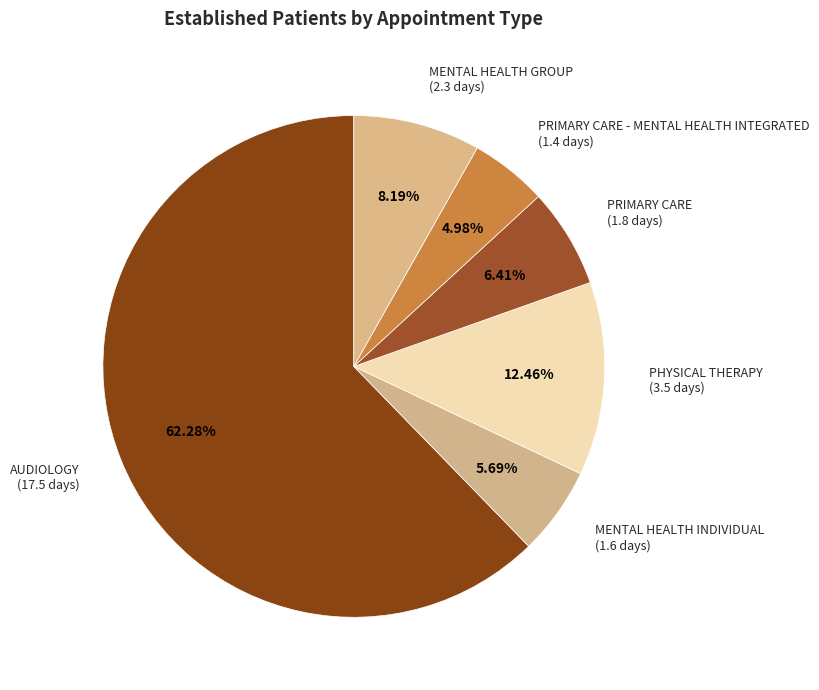

Which category accounts for the majority?

AUDIOLOGY (17.5 days)